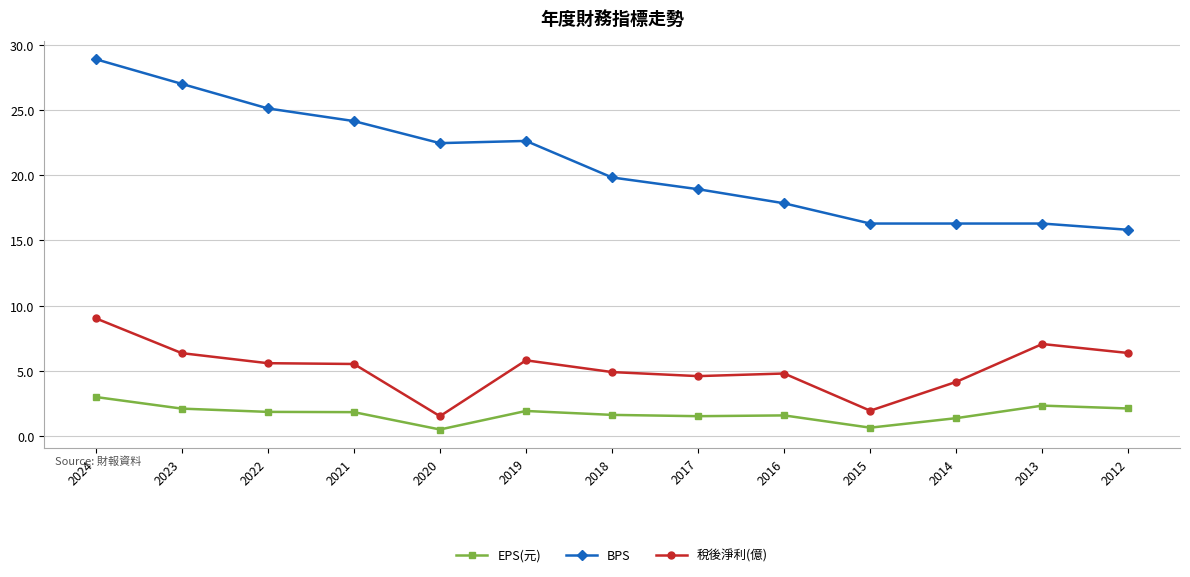

What is the minimum value for BPS?

15.8